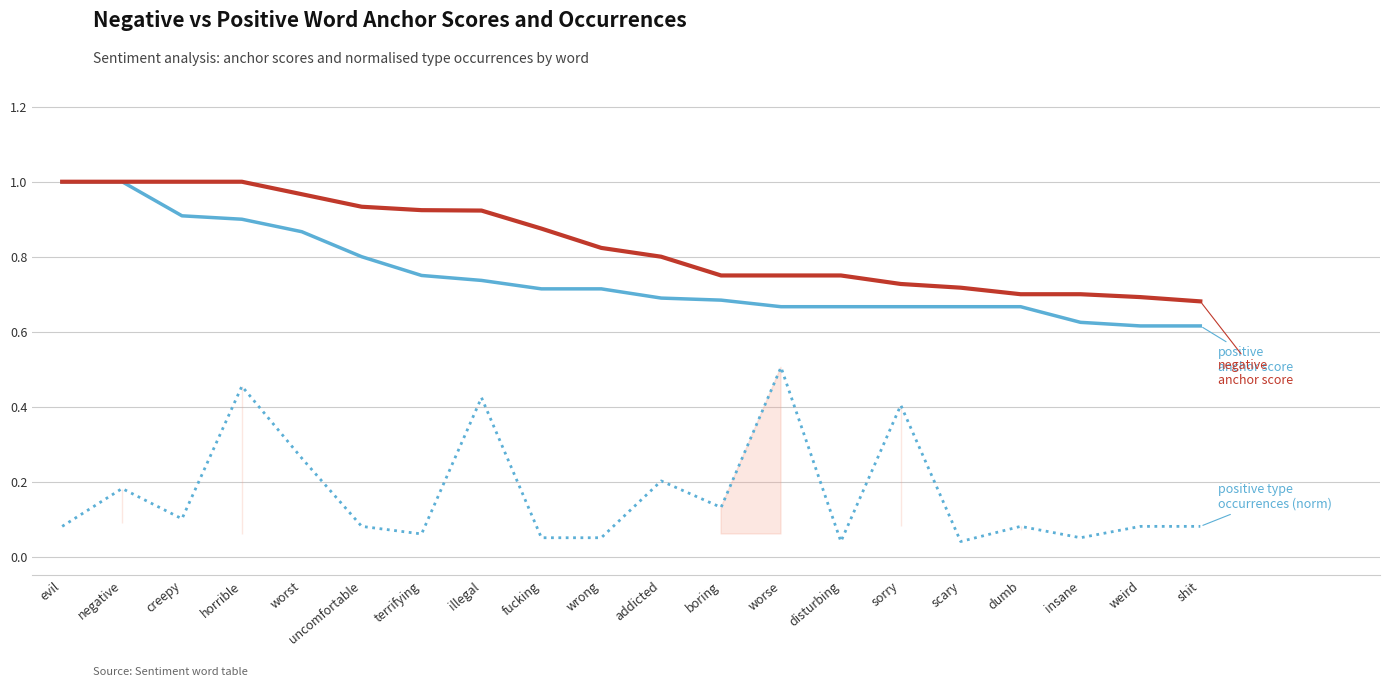

What is the label of the 1st point from the right?

shit